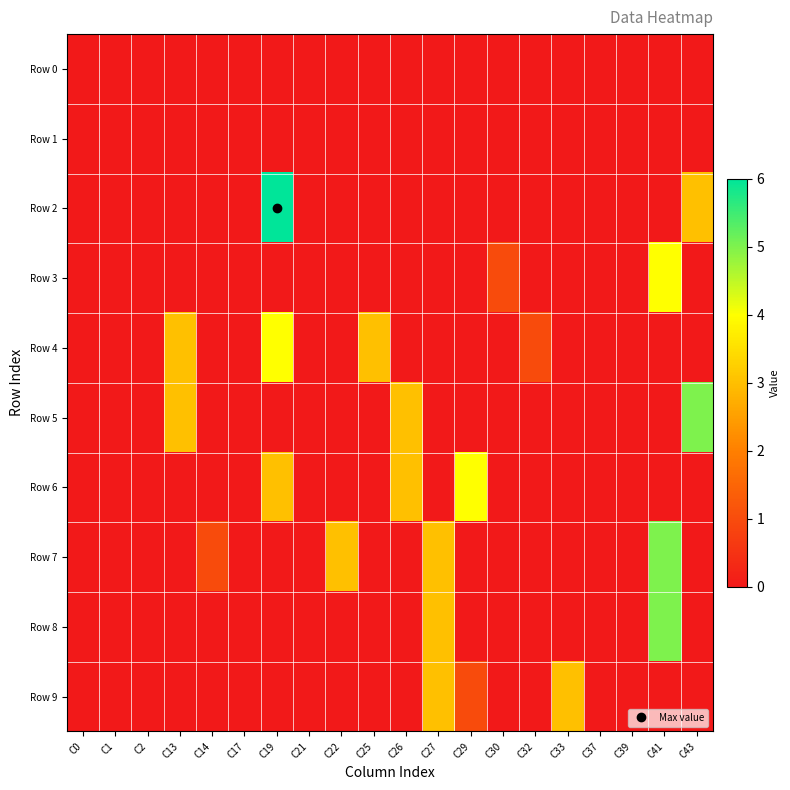

Rank the series at C32 from lowest to highest value.

Row 0, Row 1, Row 2, Row 3, Row 5, Row 6, Row 7, Row 8, Row 9, Row 4